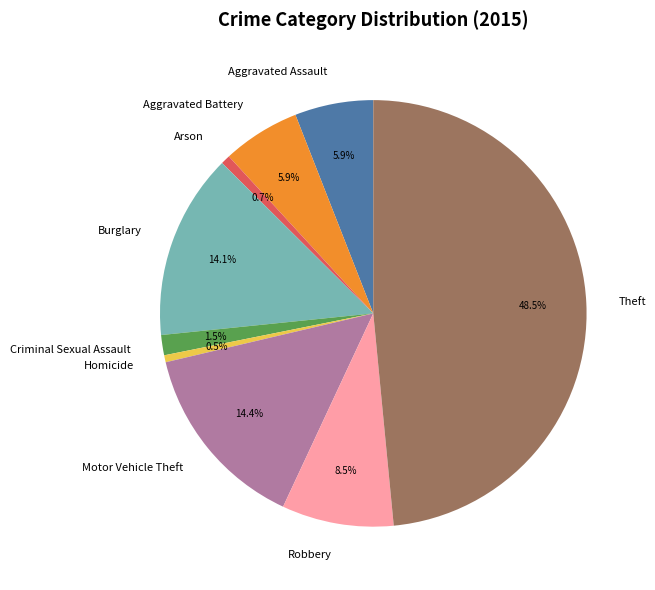

Is there a majority slice in this chart?

No